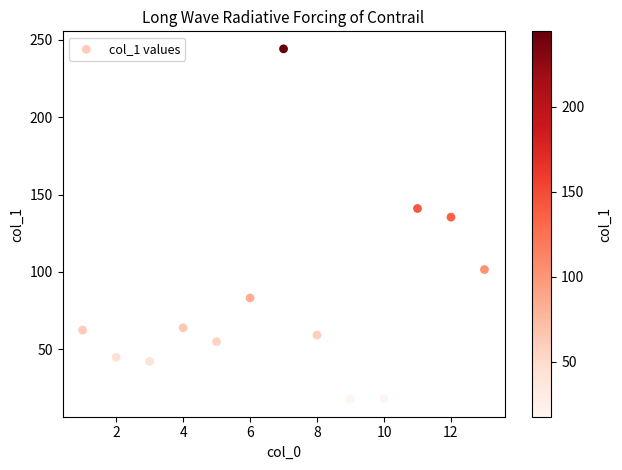

What is the range of X values (max minus min)?

12.0